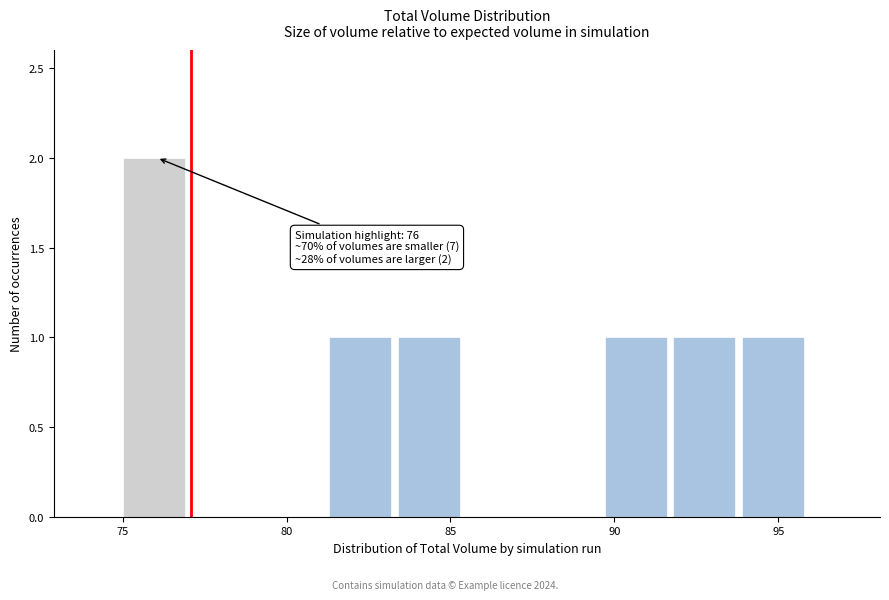

Over which range of the x-axis is the bar tallest?

75.0 to 77.1